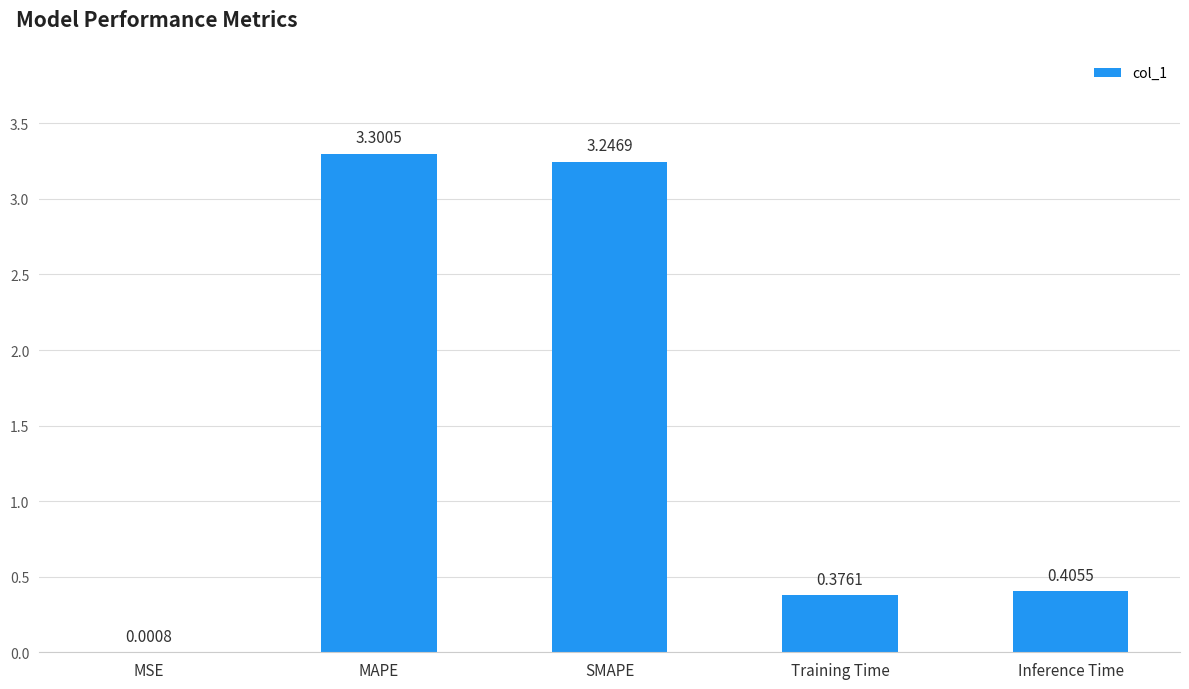

What is the sum of the values at SMAPE and Inference Time?

3.7